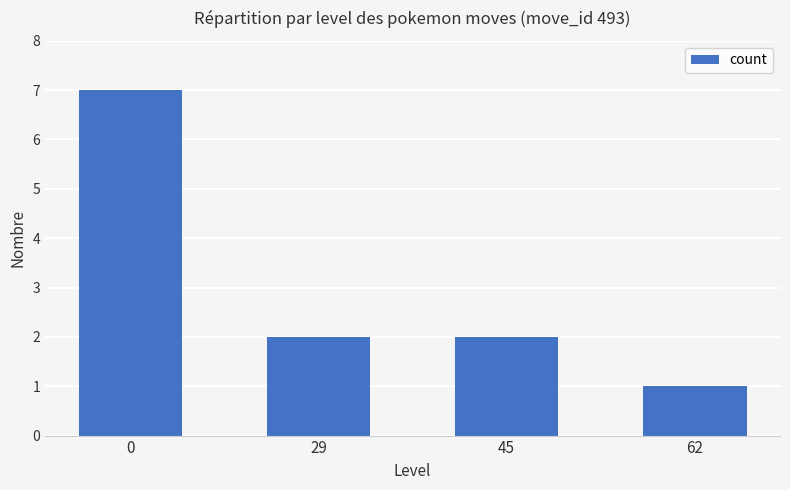

What is the difference between the values at 0 and 45?

5